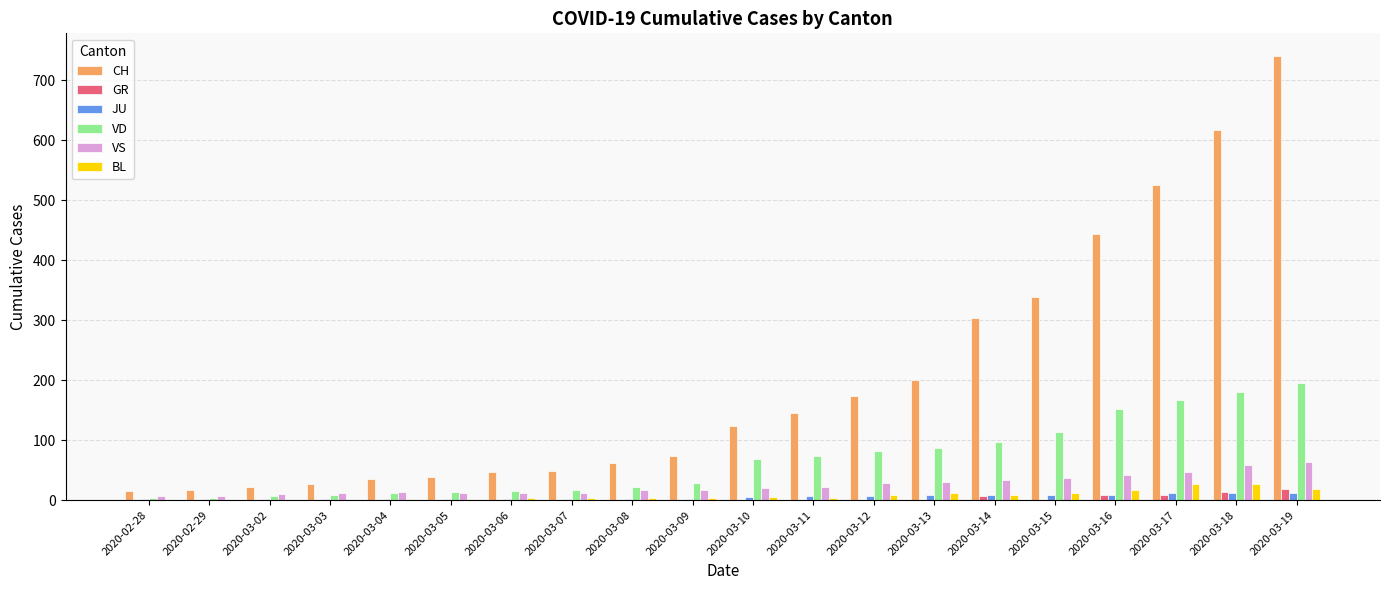

How many groups of bars are there?

20